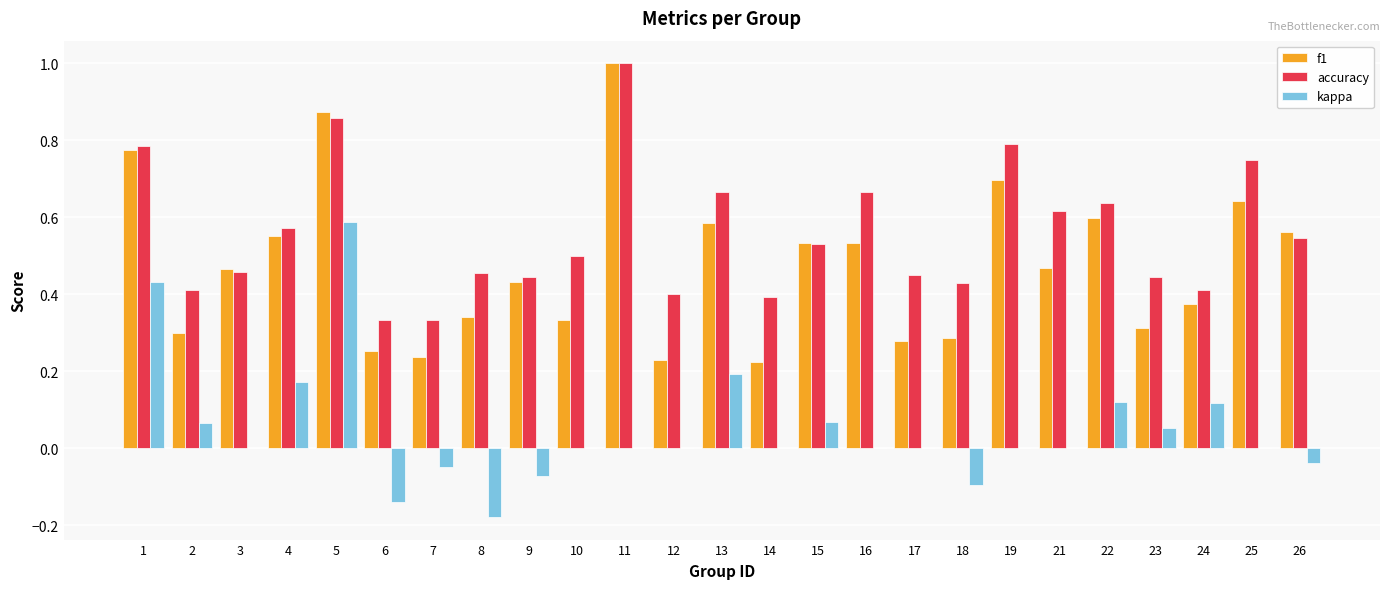

Which series changed the most between 8 and 24?

kappa